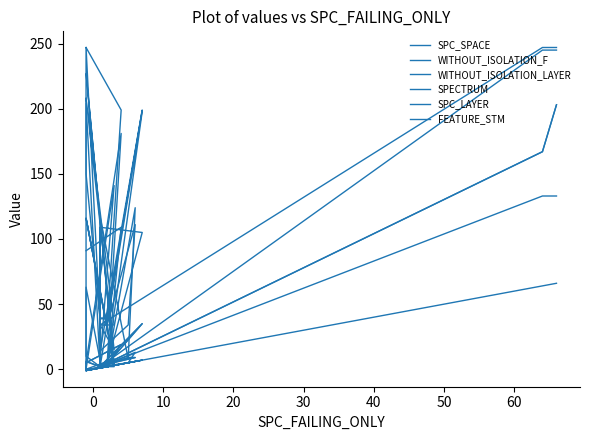

True or false: SPC_LAYER and WITHOUT_ISOLATION_F cross at least once.

False